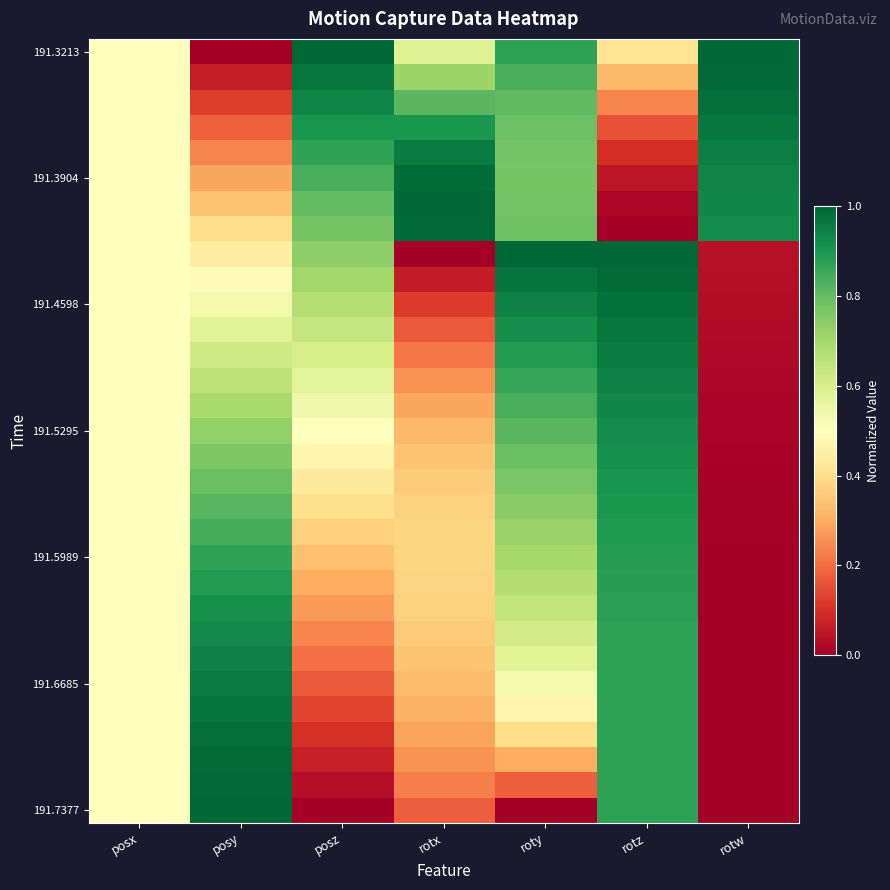

Which category has the highest value across all series?

posz